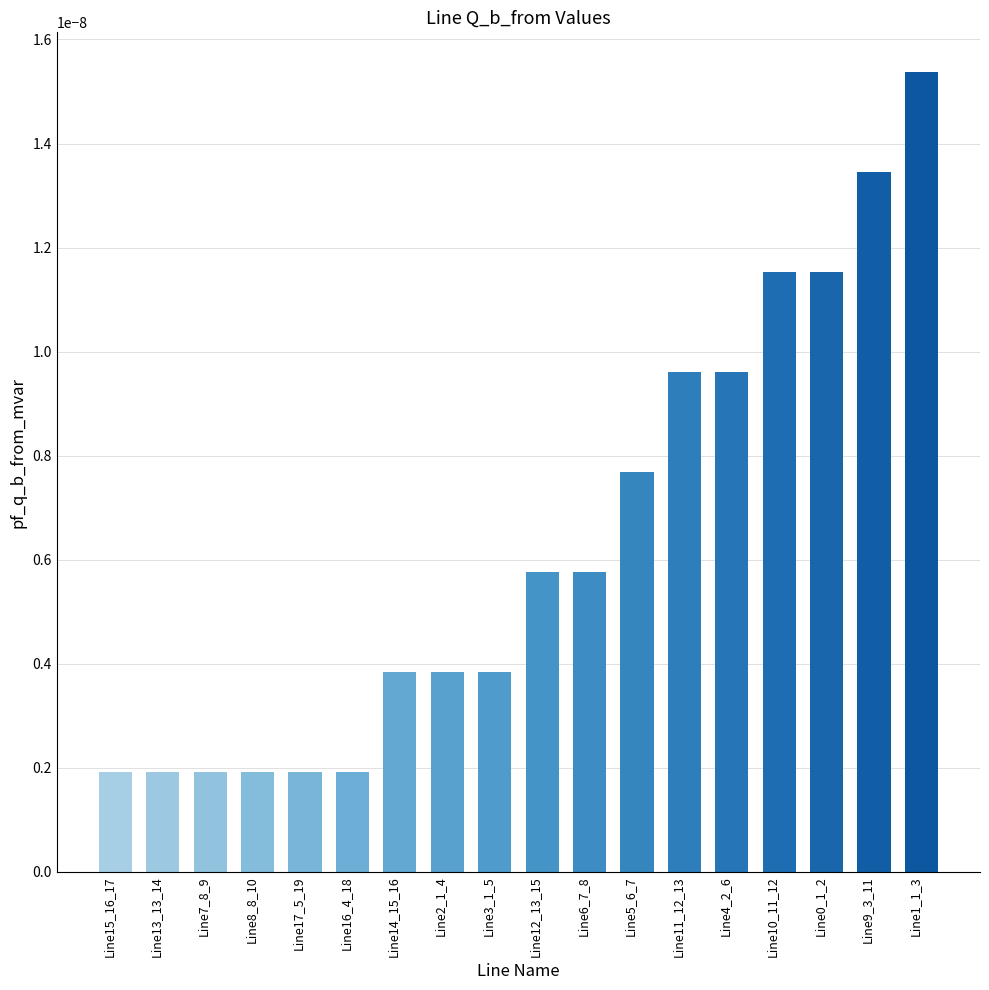

Which label corresponds to the largest value in the chart?

Line1_1_3